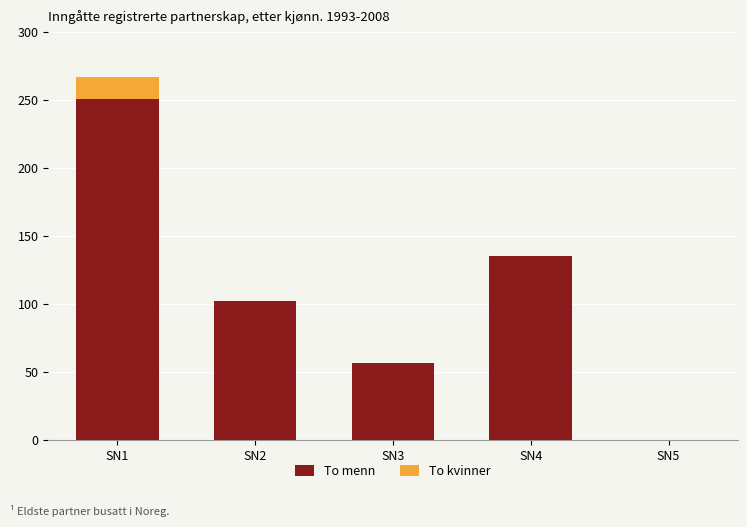

At which label is To menn closest to 125?

SN4